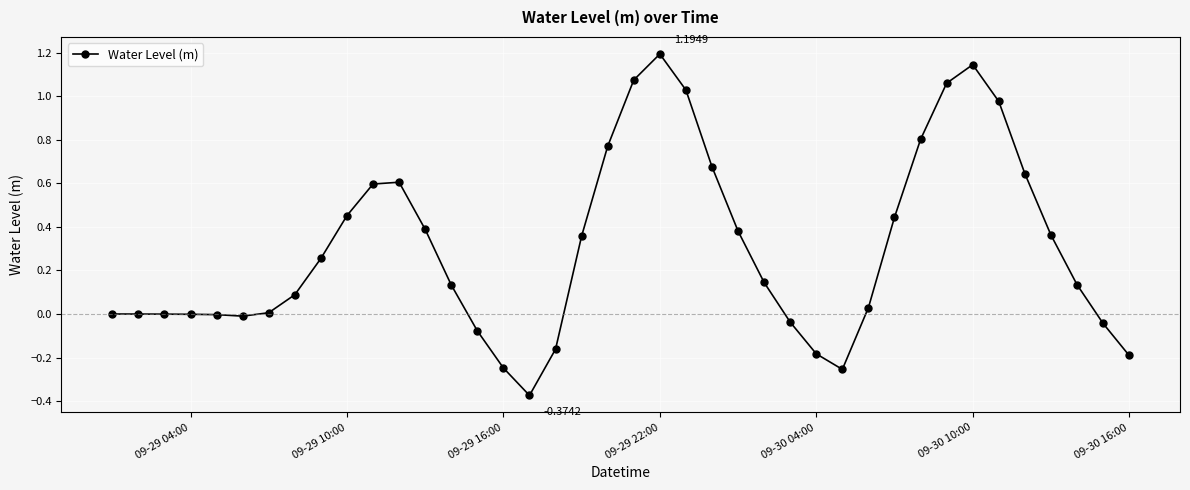

What is the sum of all values?

12.2